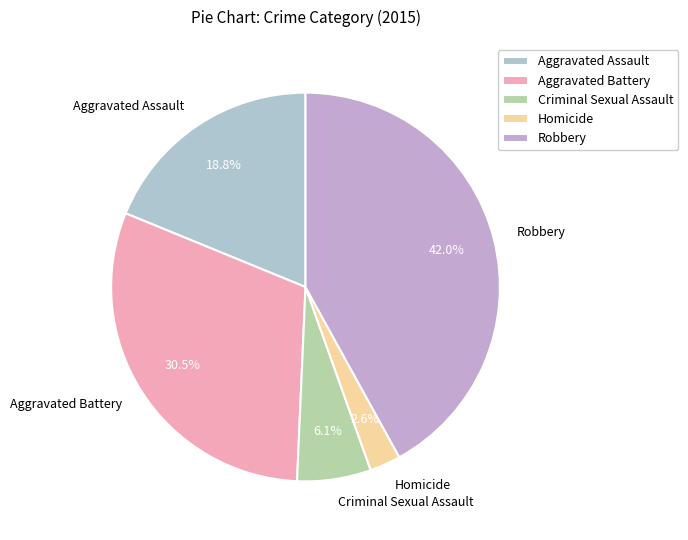

How many segments does this pie chart have?

5